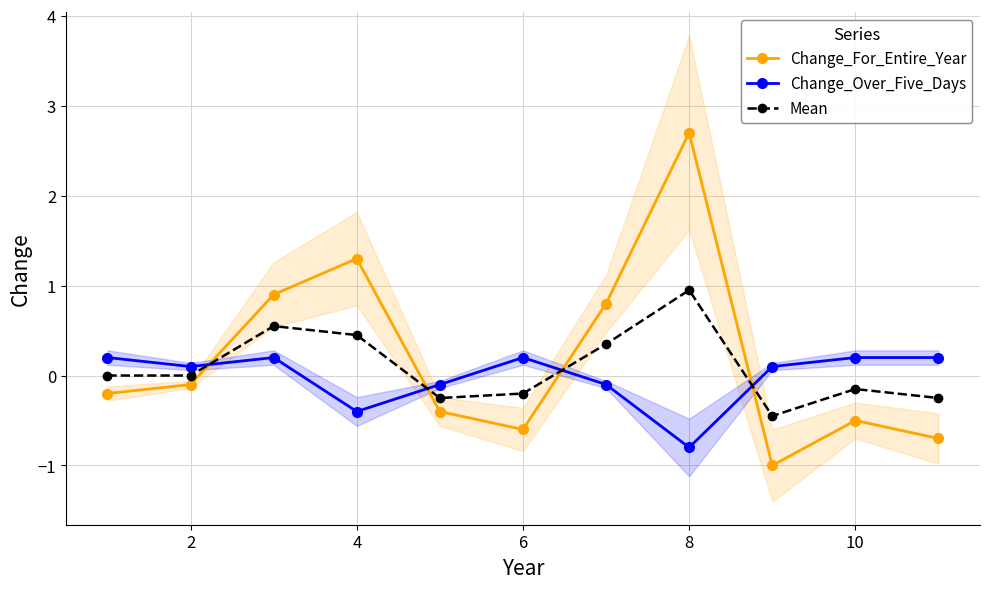

How many values in Change_Over_Five_Days are above zero?

7